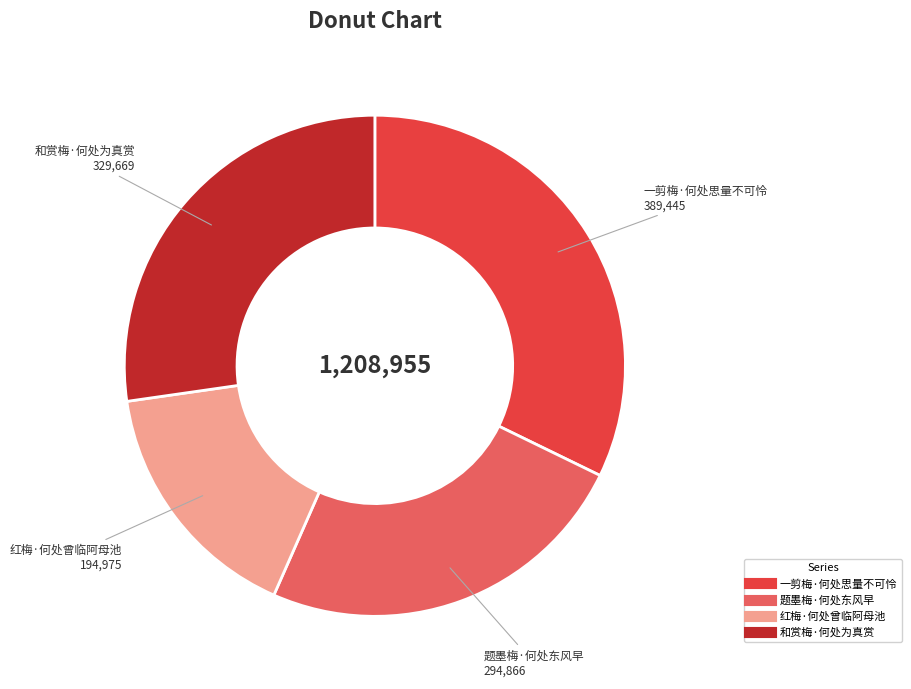

Which has a higher value, 和赏梅·何处为真赏 or 题墨梅·何处东风早?

和赏梅·何处为真赏